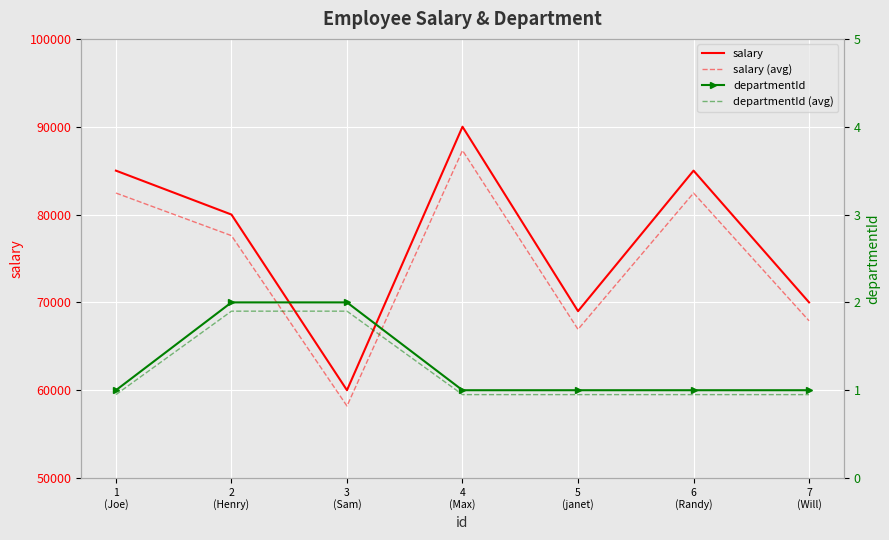

List the labels in order of departmentId value, largest first.

2
(Henry), 3
(Sam), 1
(Joe), 4
(Max), 5
(janet), 6
(Randy), 7
(Will)